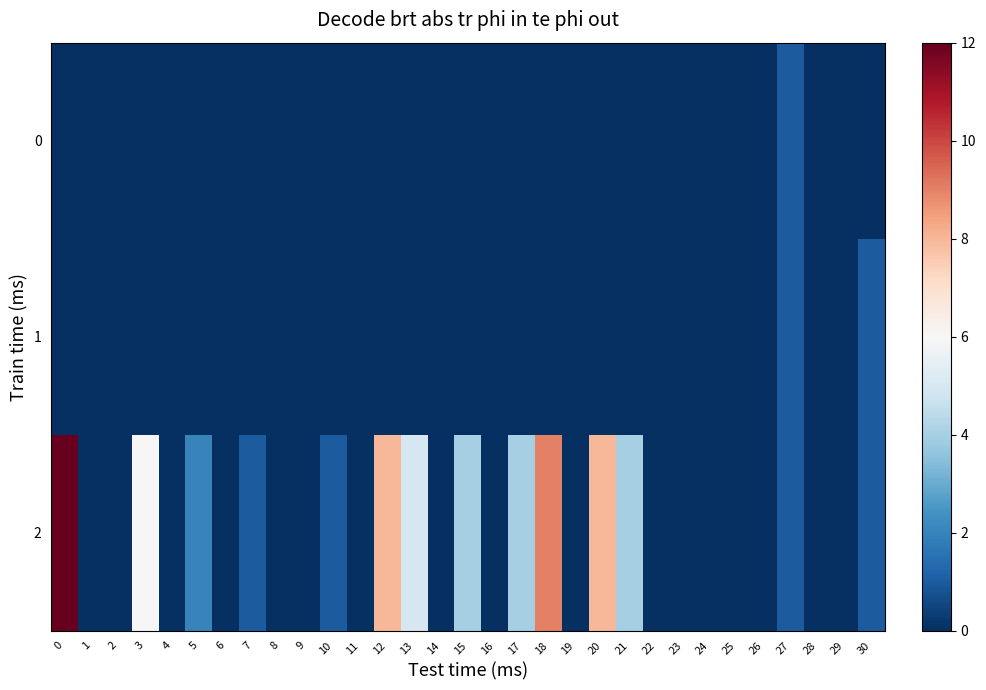

Which has a higher value, 20 or 9?

20